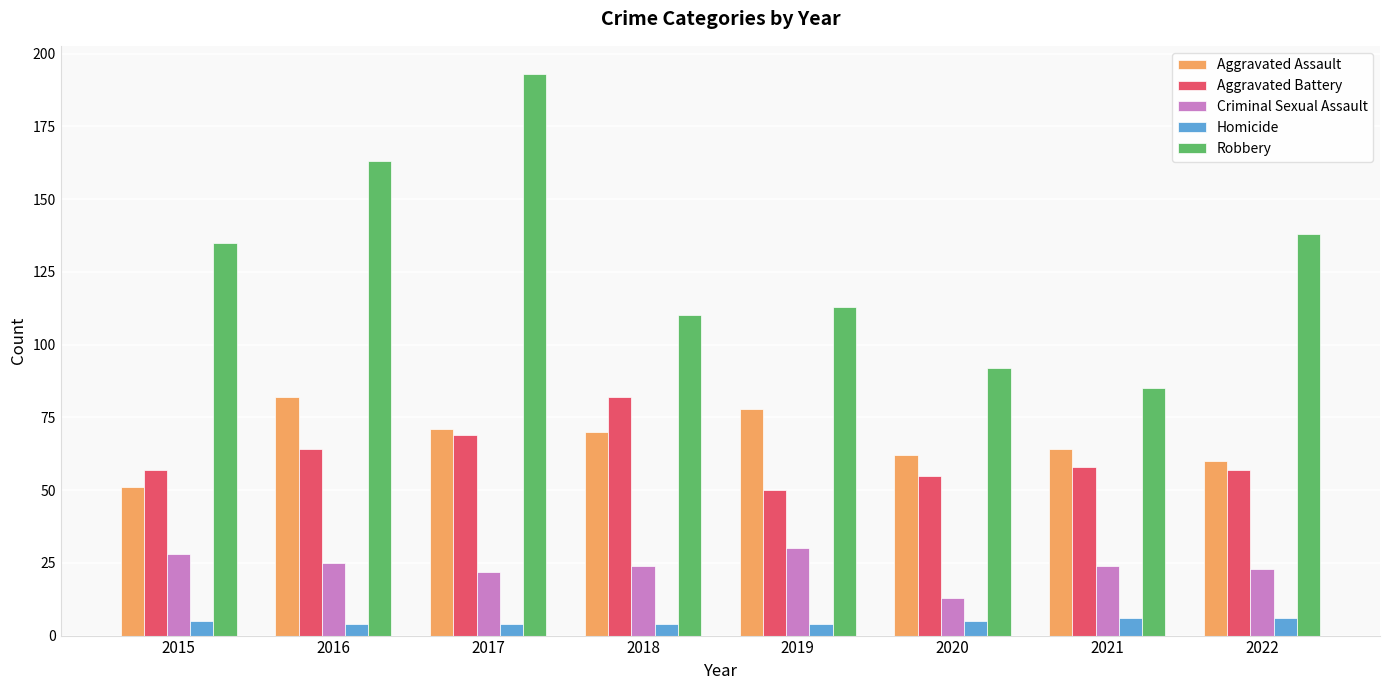

What is the difference between the second highest and second lowest values in the Robbery series?

71